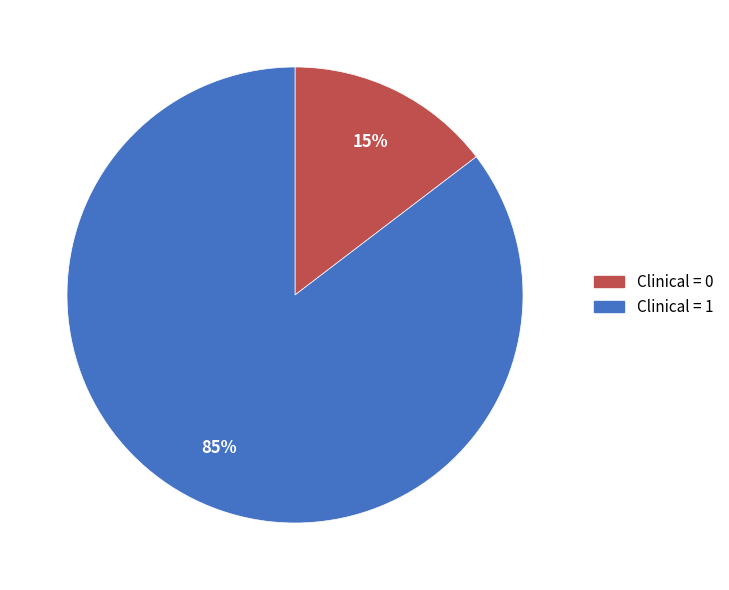

What is the largest slice in the pie chart?

Clinical = 1